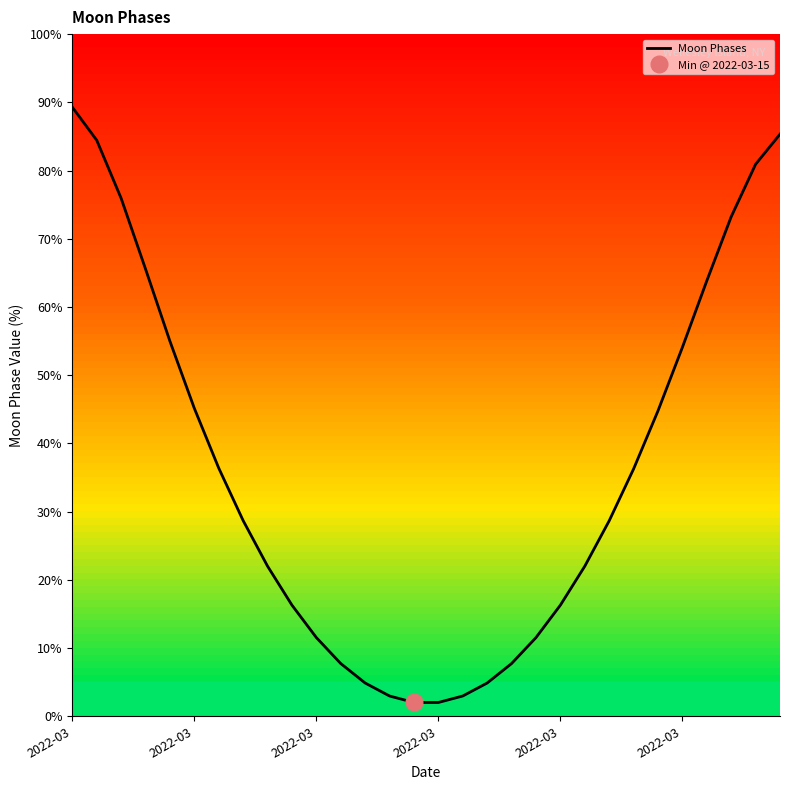

How many lines are shown in the chart?

1